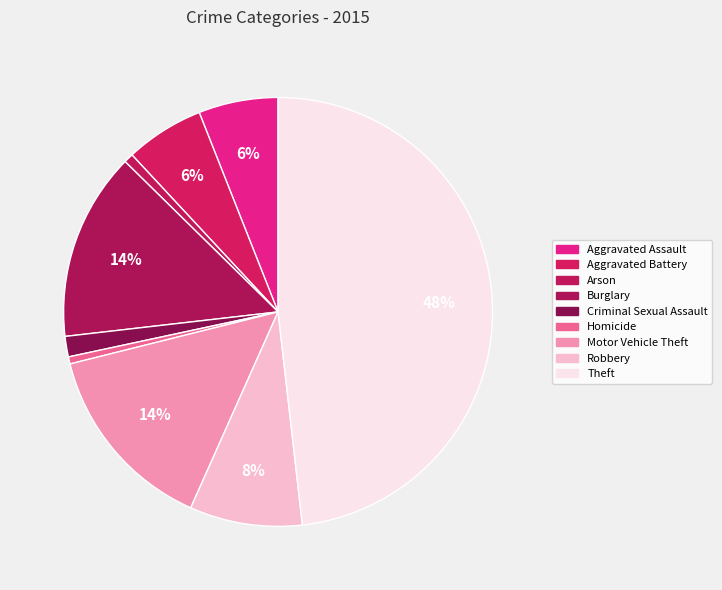

Count the number of slices in the pie.

9